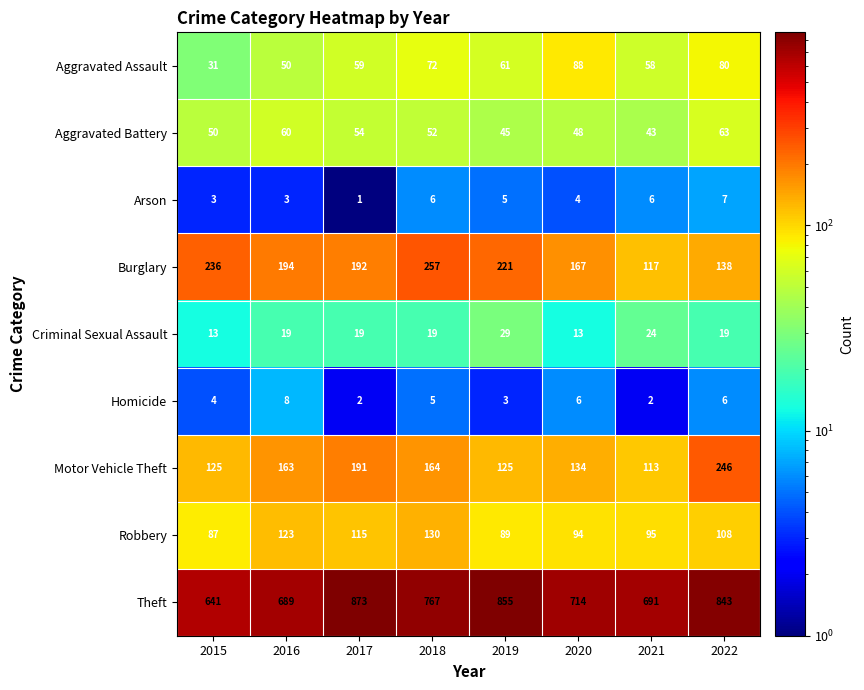

Between 2017 and 2020, which series saw the biggest shift?

Theft